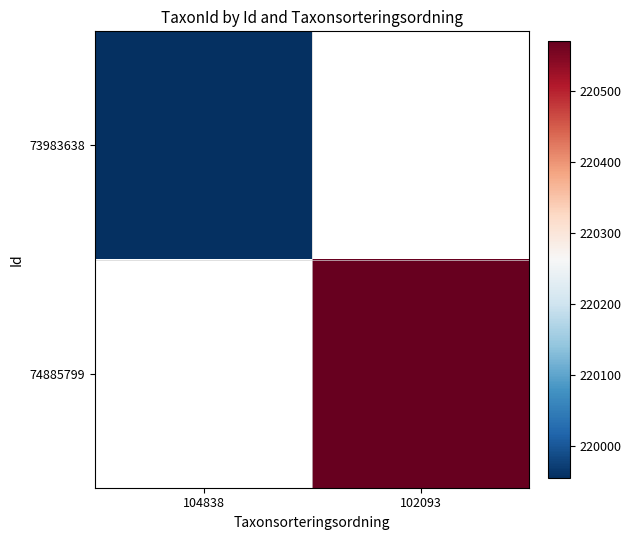

How many positive values does the 73983638 series have?

1